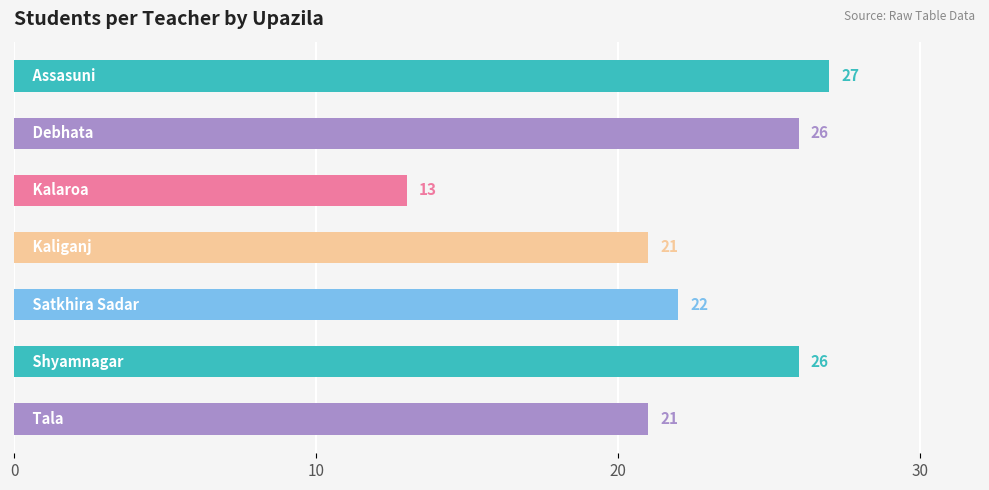

What is the value of the 3rd bar from the top?

13